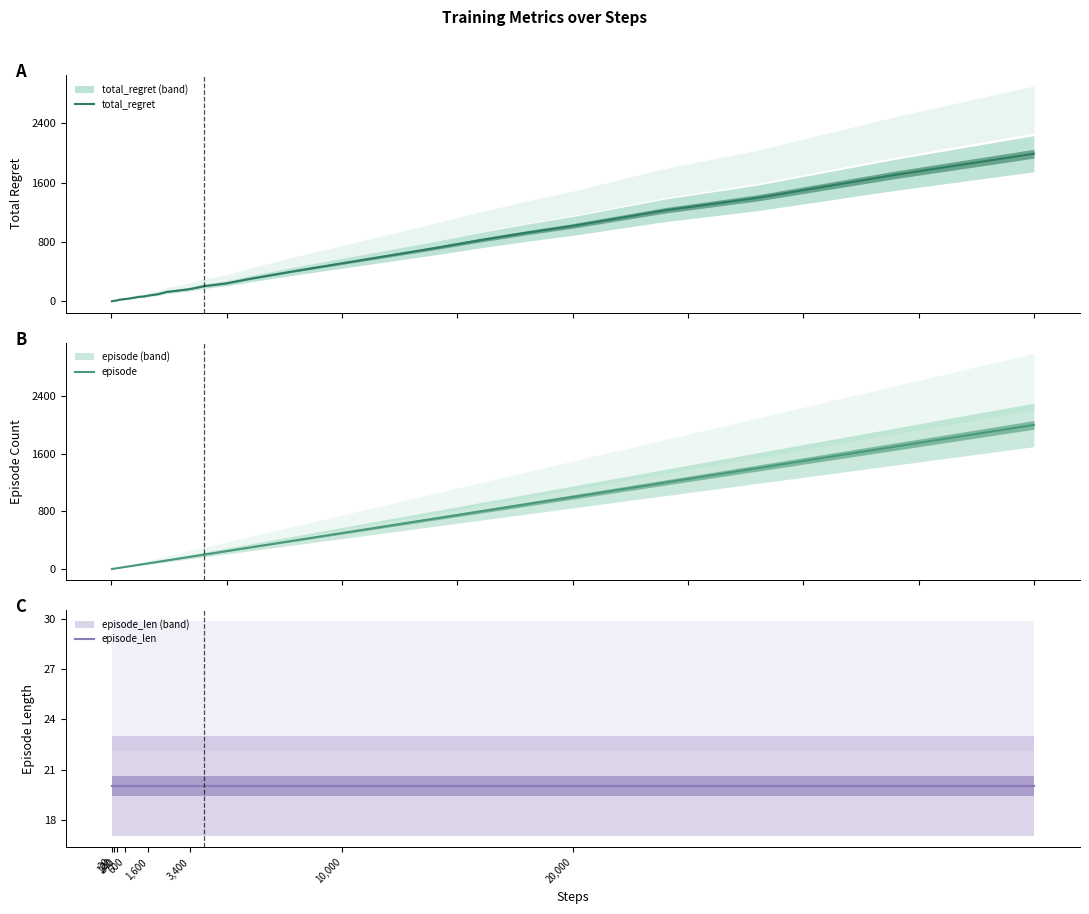

Which has a higher value, 600 or 240?

600